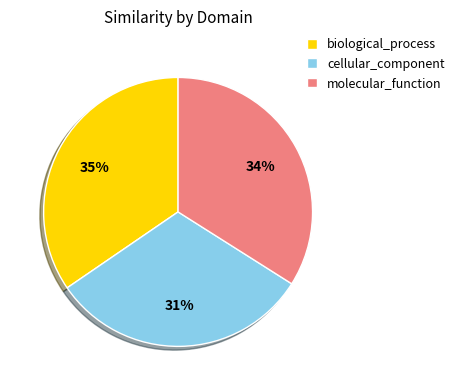

Between molecular_function and cellular_component, which is larger?

molecular_function